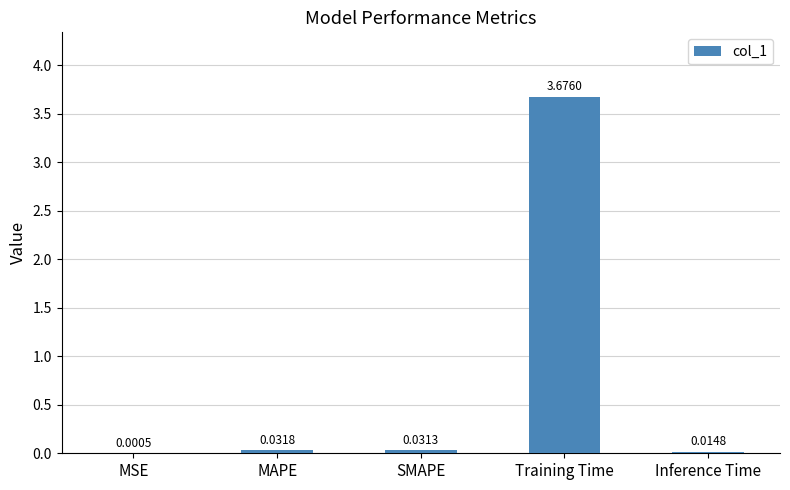

Which category has the highest value across all series?

Training Time